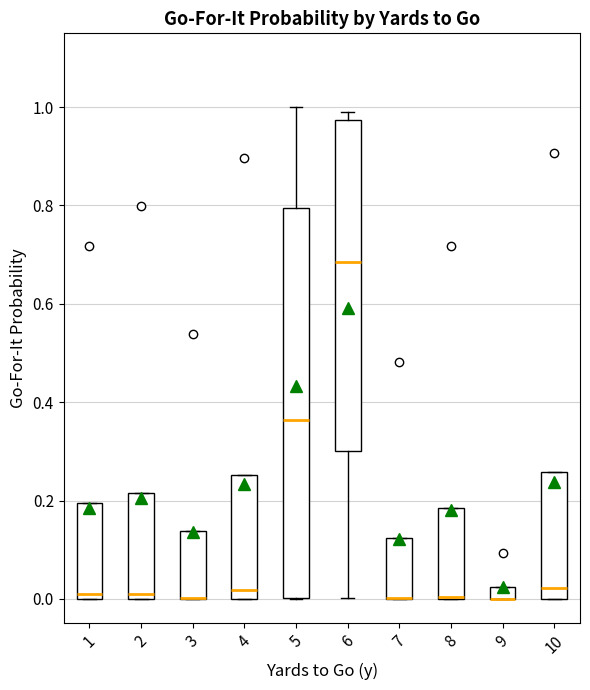

Where is the lower edge of the box at x = 3 on the y-axis? The values are not printed on the chart, so give them approximately, as read against the axis.

0.00